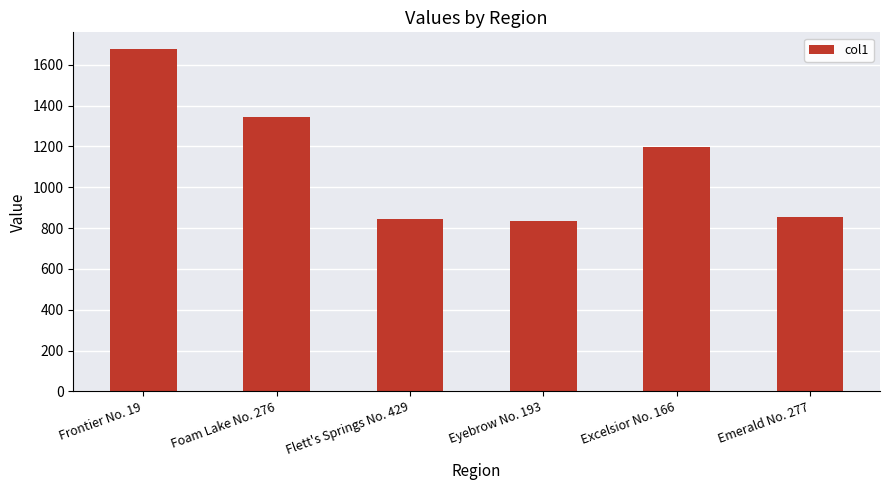

True or false: the data shows 2969.2 at Frontier No. 19.

False